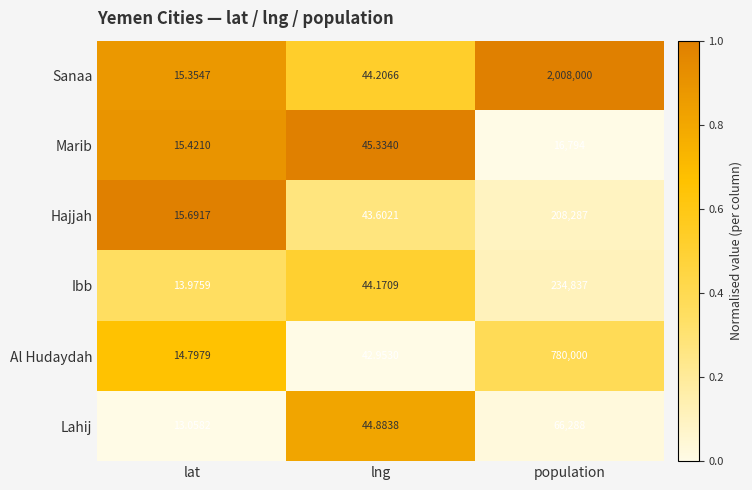

At which category does the chart reach its minimum across all series?

lat